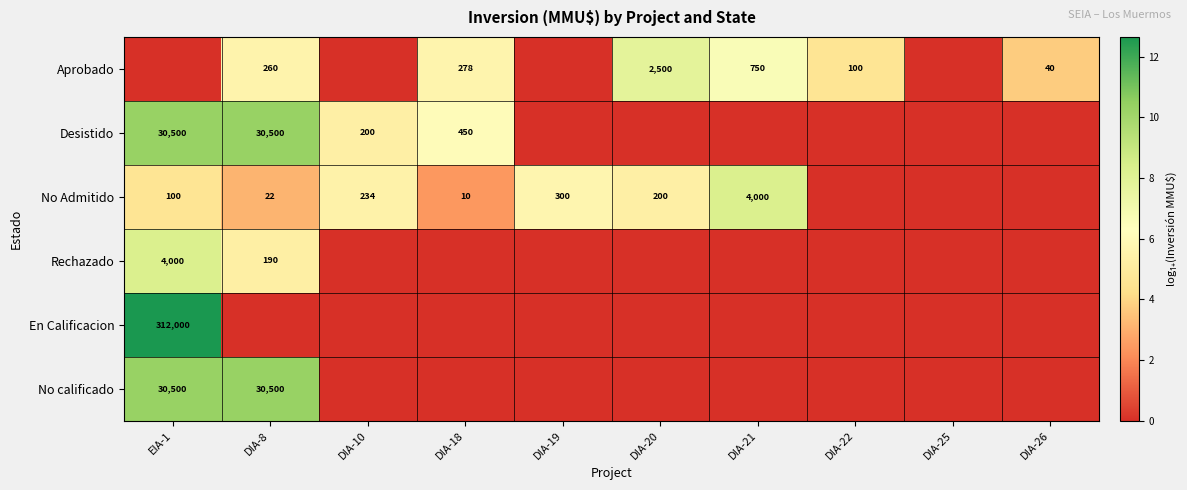

True or false: No Admitido has a value of 127 at DIA-10.

False